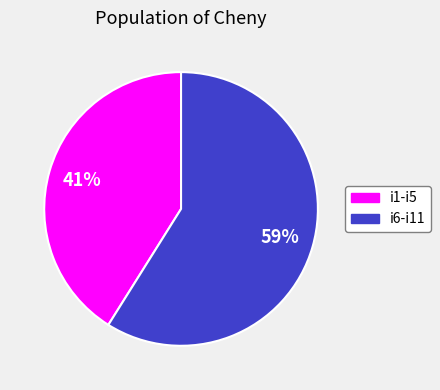

To the nearest percent, what is the difference between the largest and smallest slice percentages?

18%